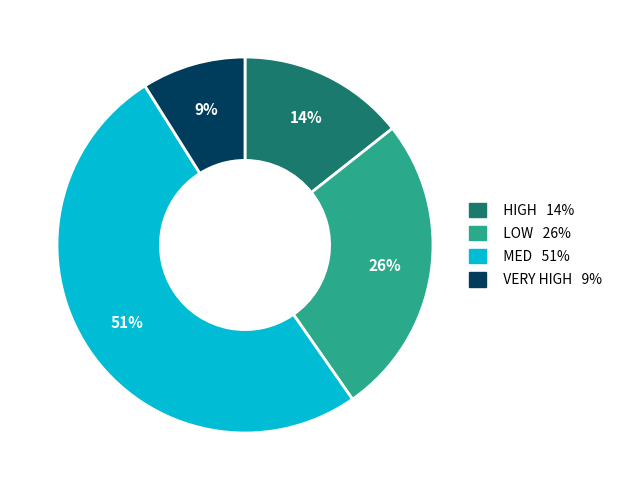

To the nearest percent, what is the difference between the largest and smallest slice percentages?

42%